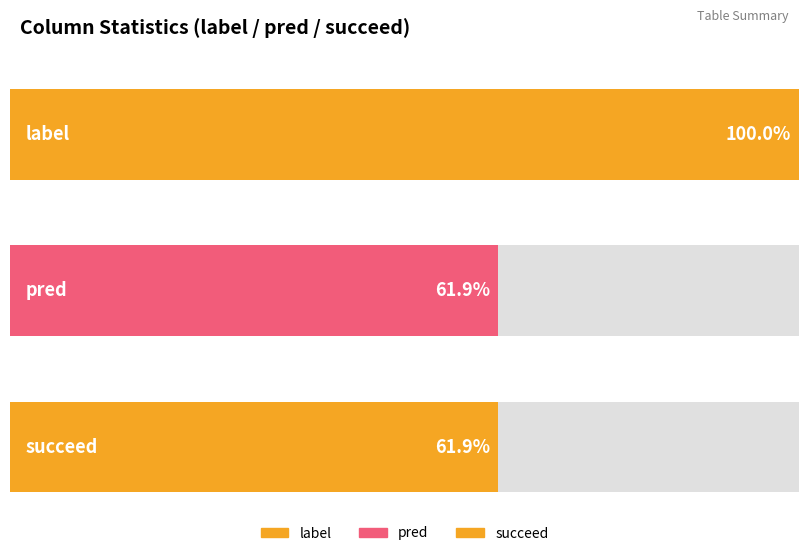

Reading left to right, transcribe all the data shown in this chart.

label: 1	1	1	1	1	1	1	1	1	1	1	1	1	1	1	1	1	1	1	1	1
pred: 0	0	0	0	0	0	0	0	1	1	1	1	1	1	1	1	1	1	1	1	1
succeed: 0	0	0	0	0	0	0	0	1	1	1	1	1	1	1	1	1	1	1	1	1